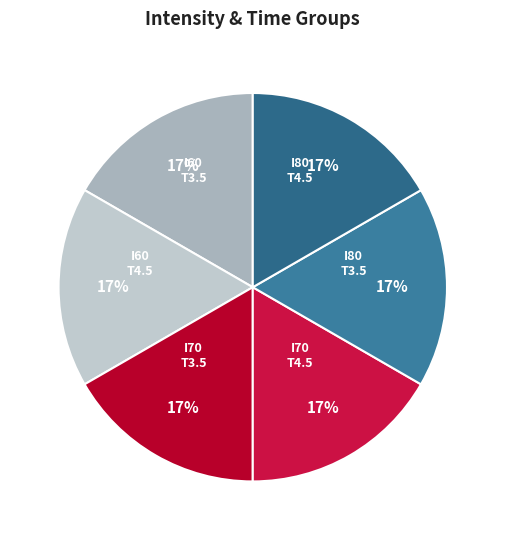

Is there any slice that represents more than half of the pie?

No